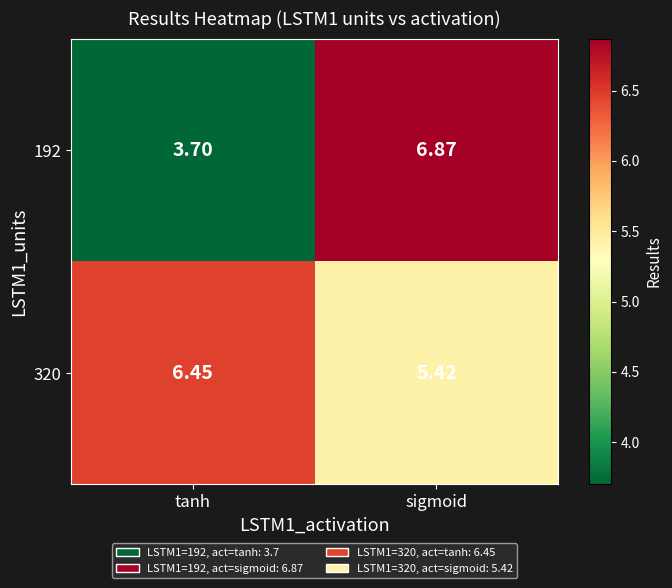

At which category is the sum across all series the highest?

sigmoid